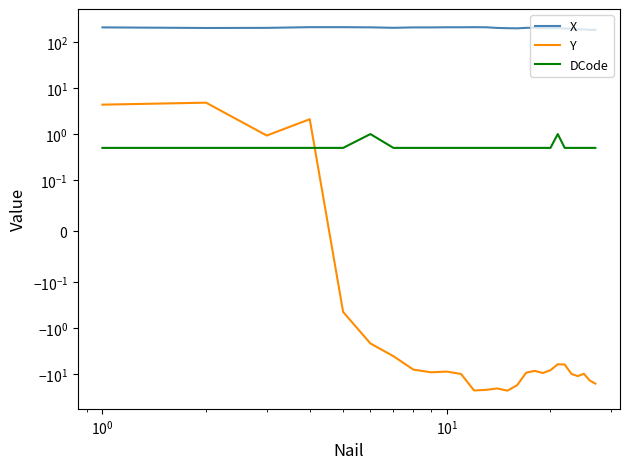

Is this an area chart (filled region under the line)?

No